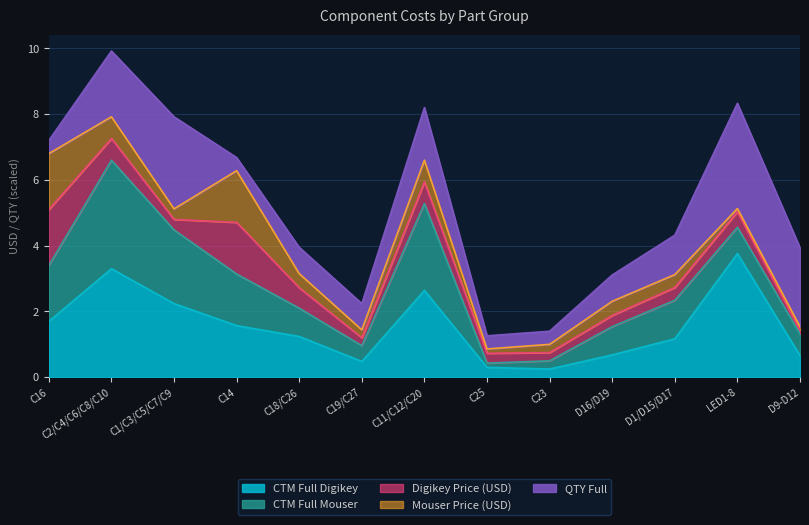

What is the minimum value shown in the chart?

0.1